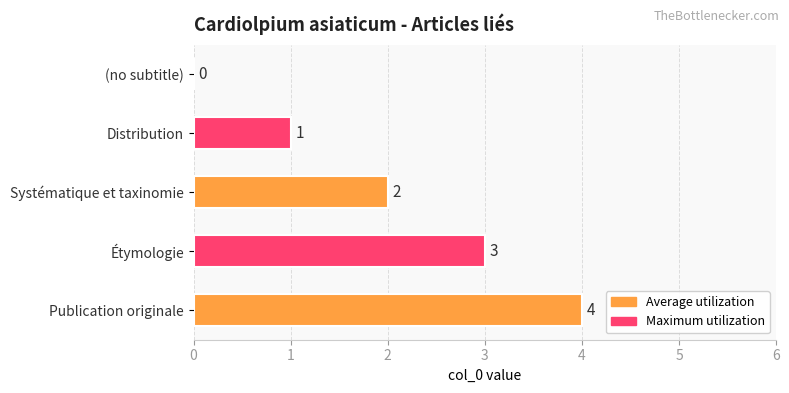

The value at Systématique et taxinomie is 2. True or false?

True